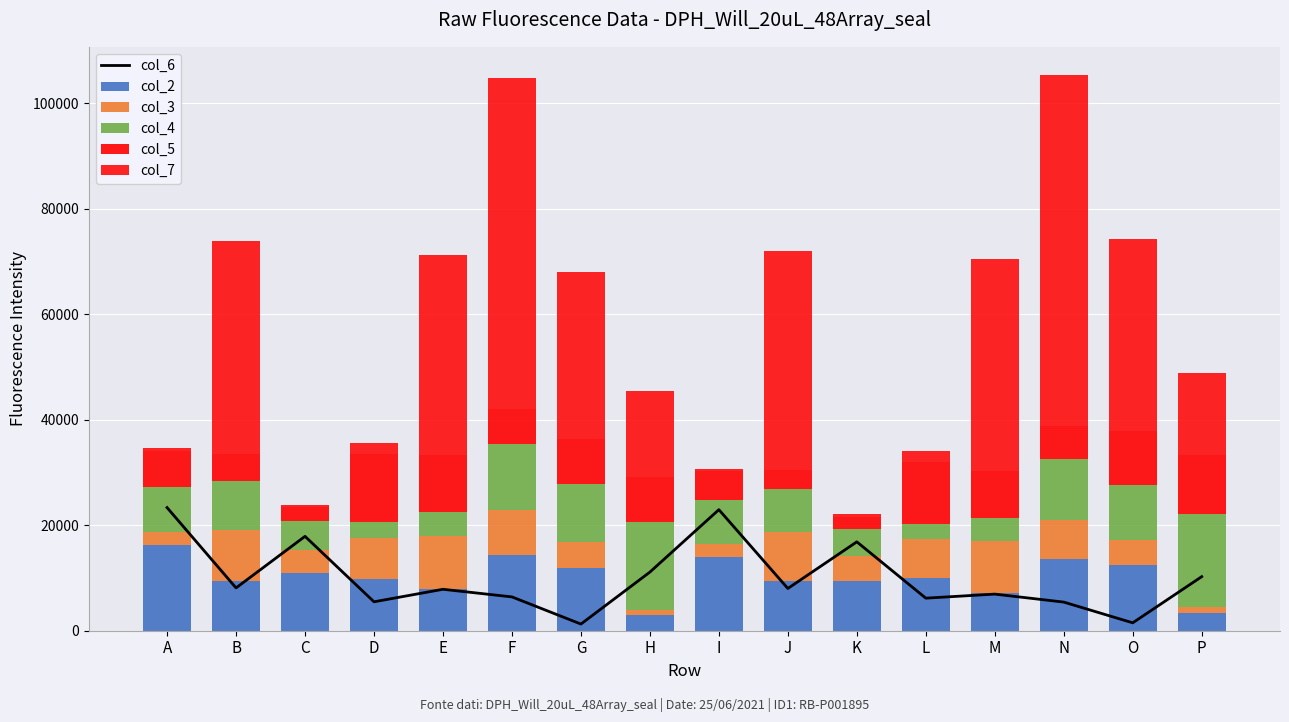

What is the spread (max minus min) of values at O?

34819